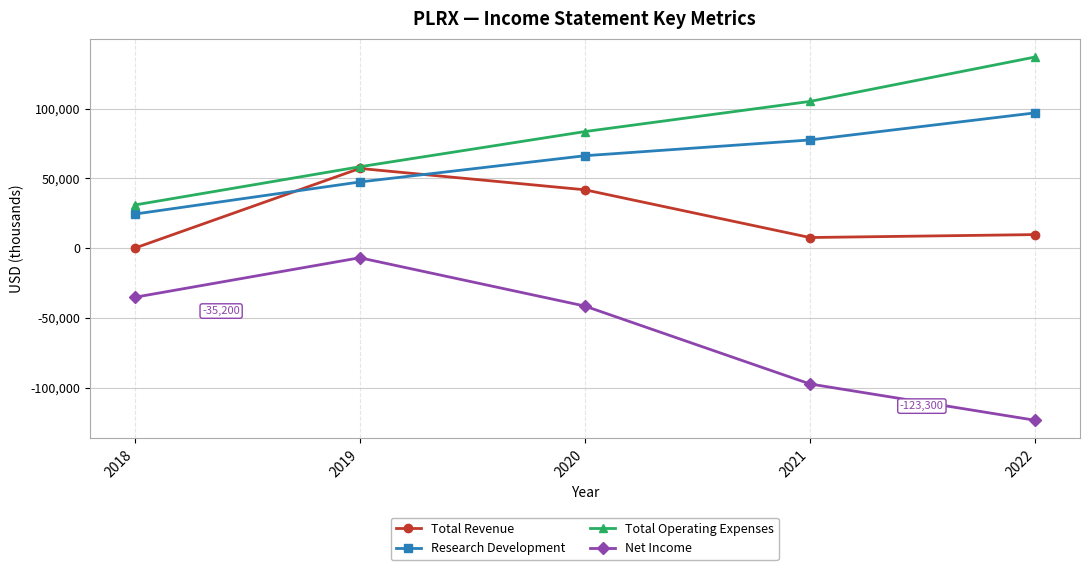

Does the chart display data point markers on the line(s)?

Yes